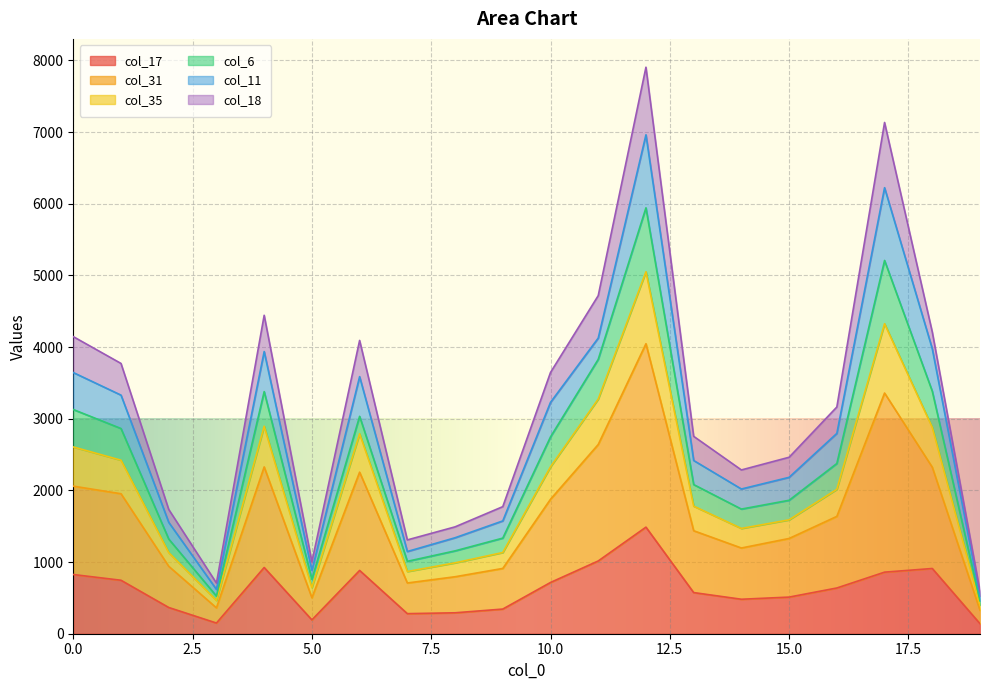

True or false: col_17 and col_35 intersect in this chart.

False